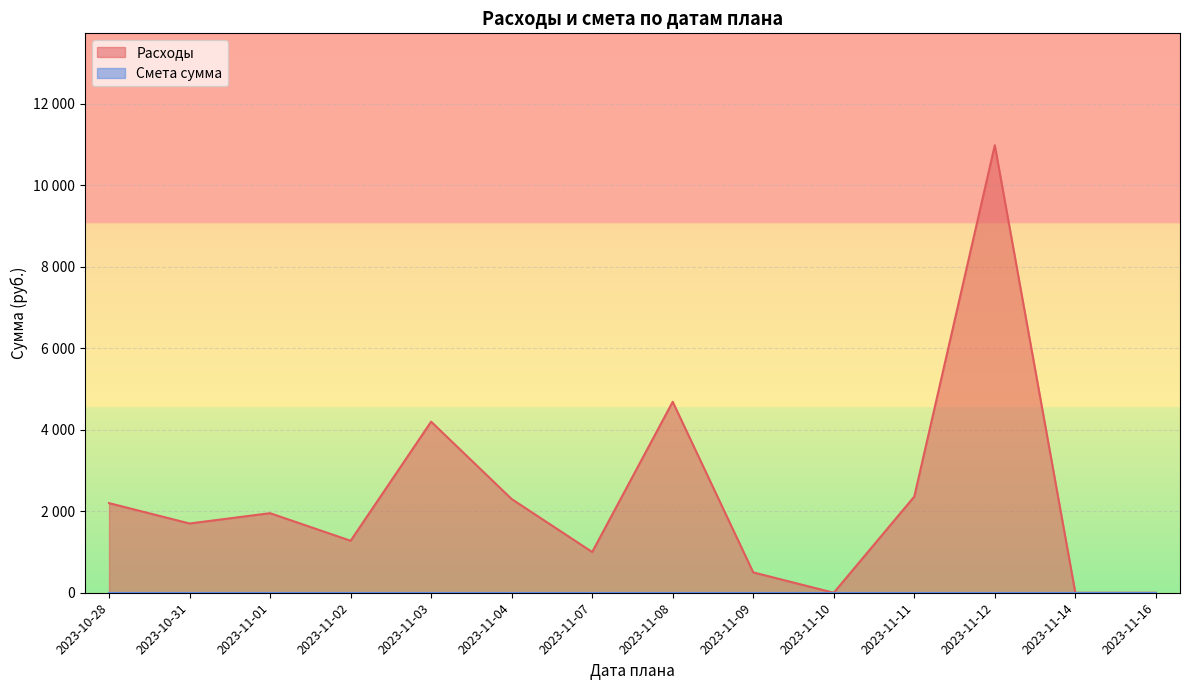

True or false: Смета сумма and Расходы cross at least once.

False